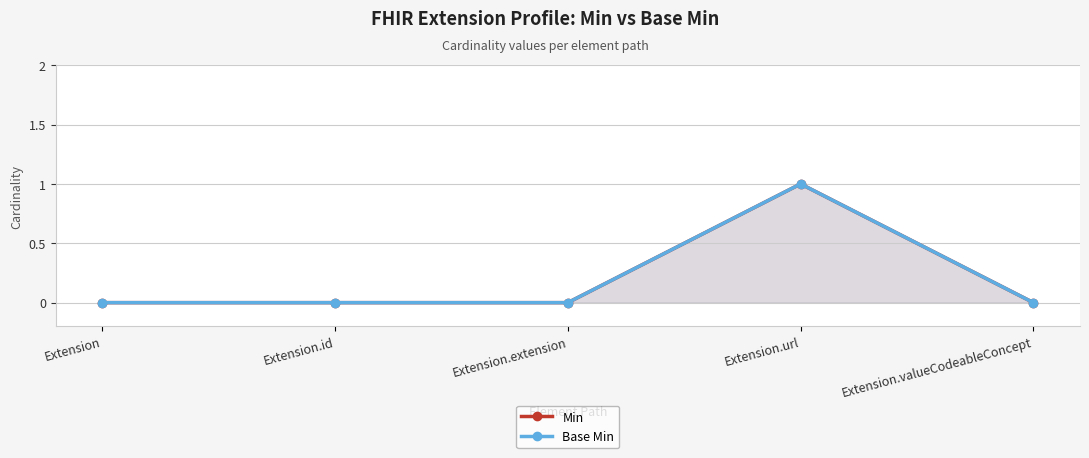

At Extension, list the series in order from largest to smallest.

Min, Base Min